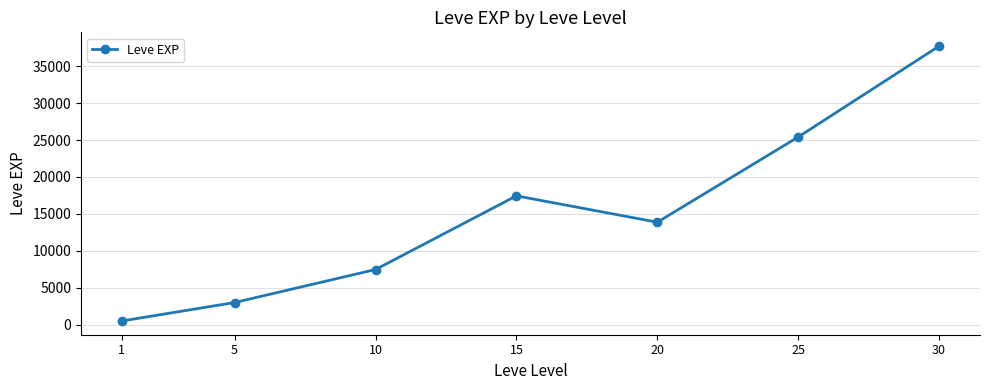

How many distinct data groups are displayed?

1